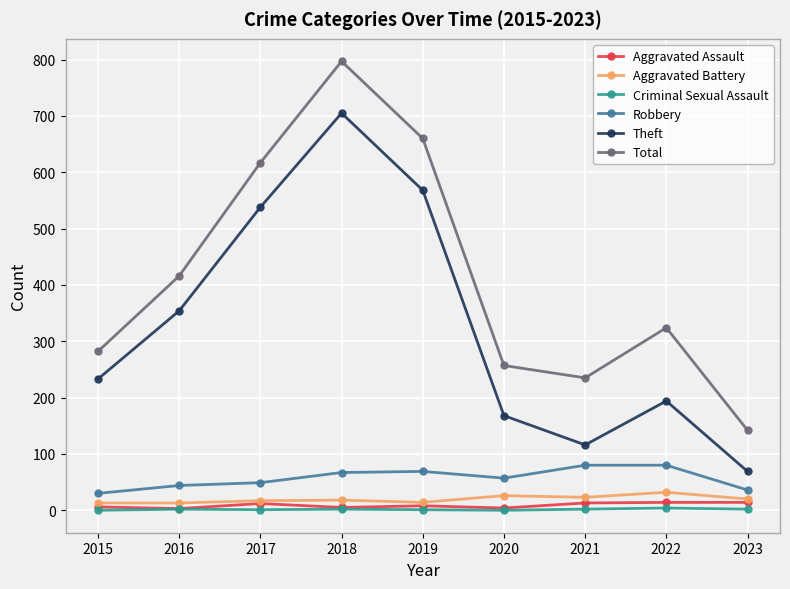

Which series changed the most between 2018 and 2023?

Total